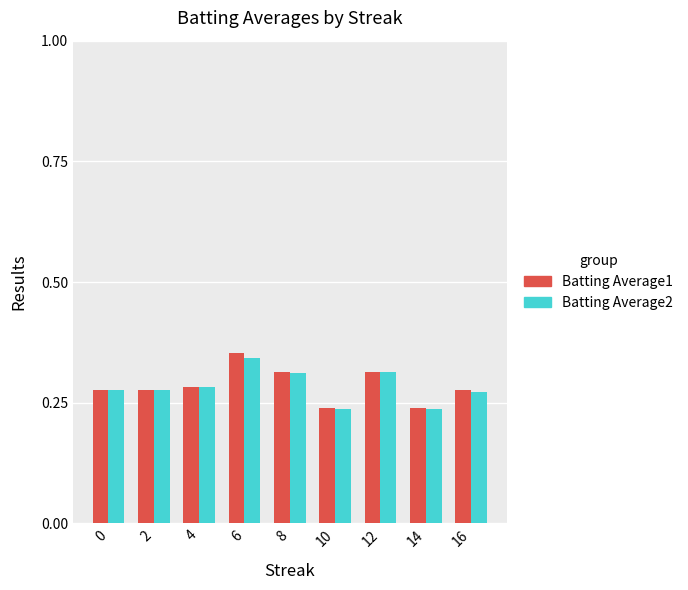

Which category has the highest value across all series?

6